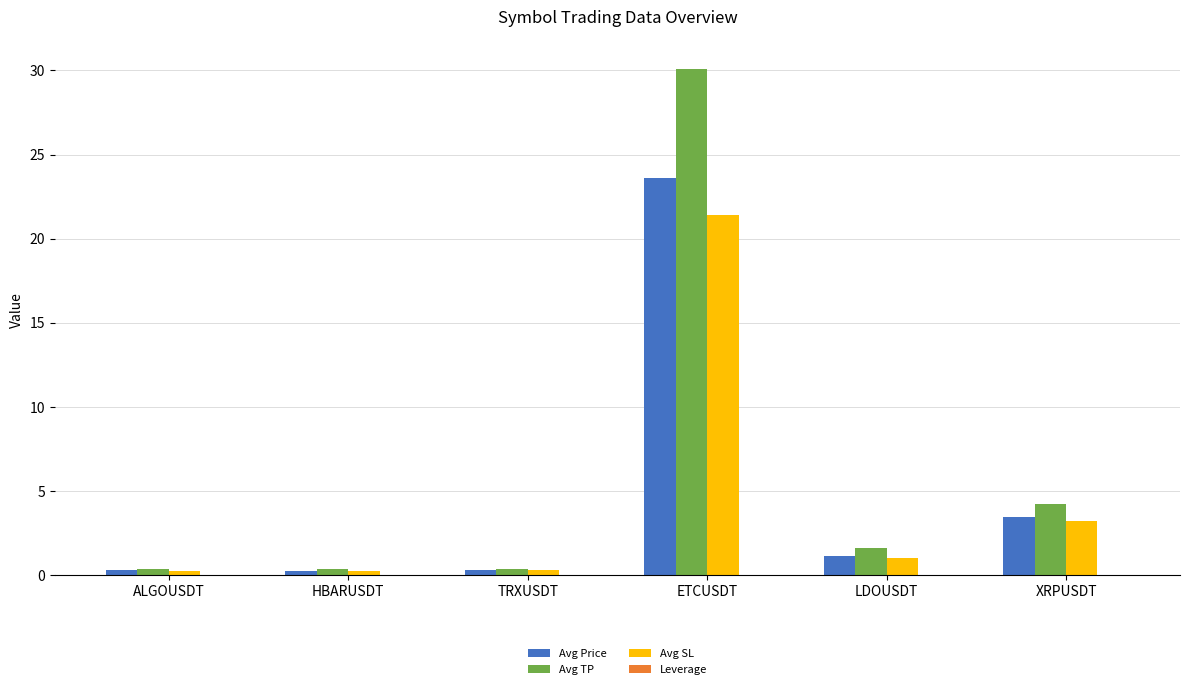

Which series changed the most between ALGOUSDT and XRPUSDT?

Avg TP